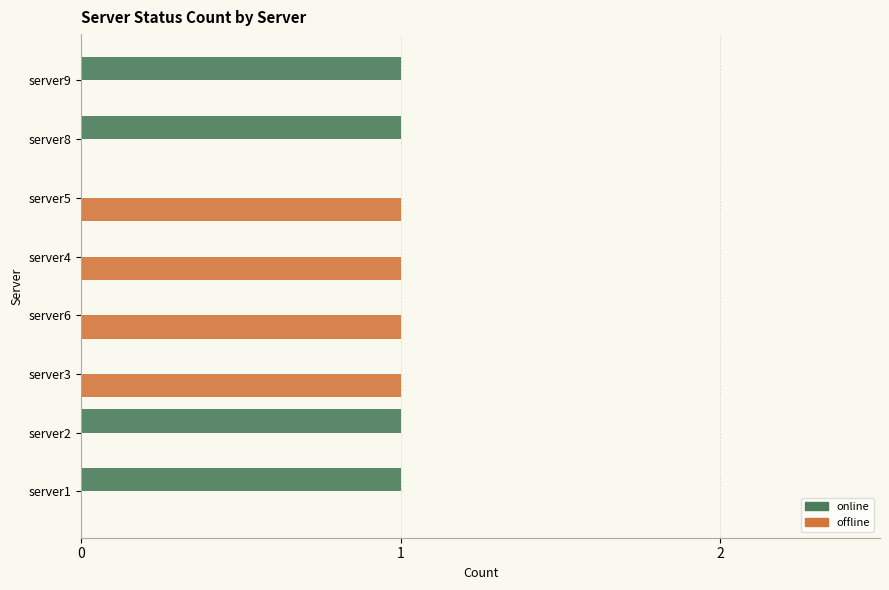

True or false: offline has a value of 1 at server3.

True